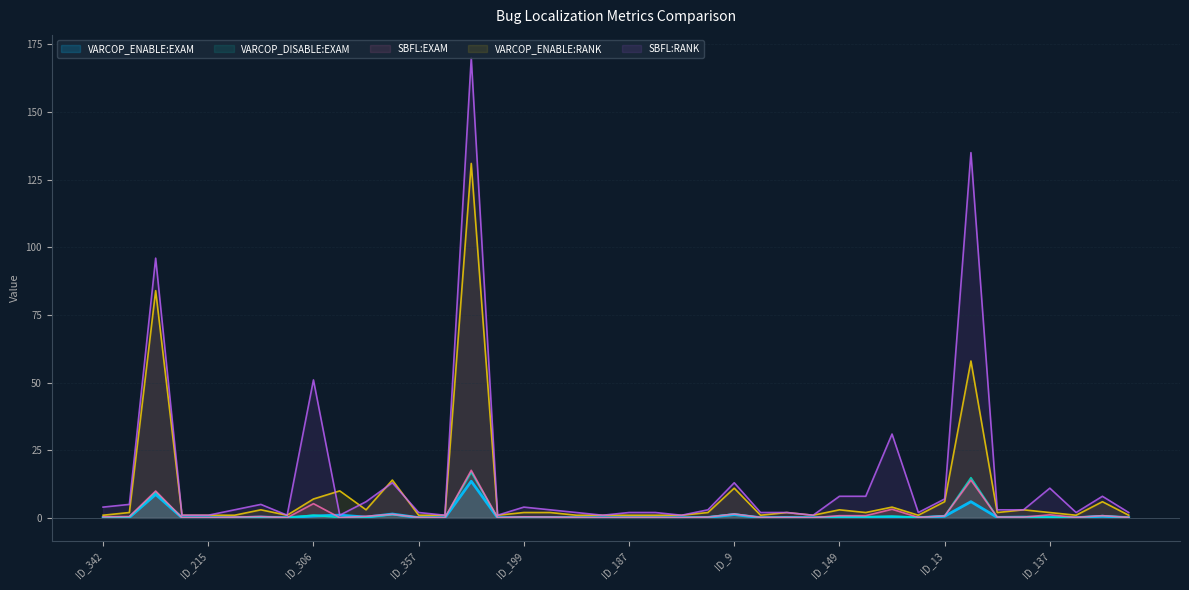

What is the difference between the maximum and minimum values in the VARCOP_ENABLE:RANK series?

130.0